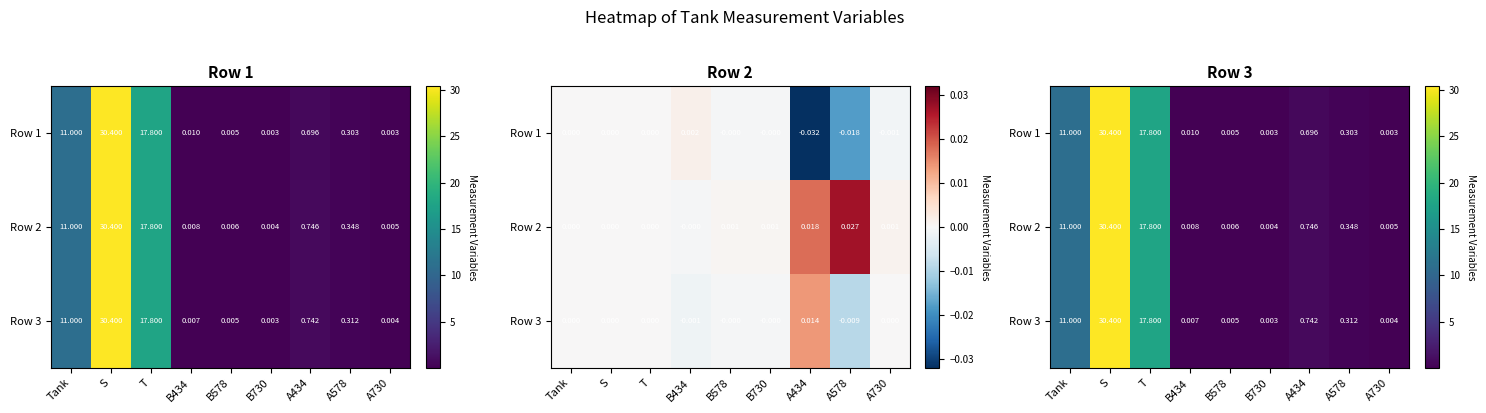

Rank the categories by Row 1 value from highest to lowest.

S, T, Tank, A434, A578, B434, B578, B730, A730